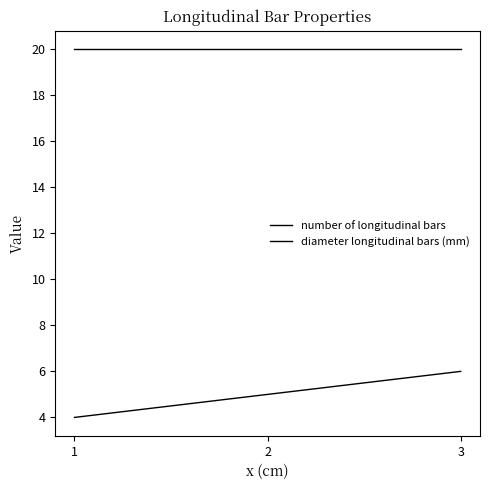

Count the number of longitudinal bars values in the range 4 to 6.

3